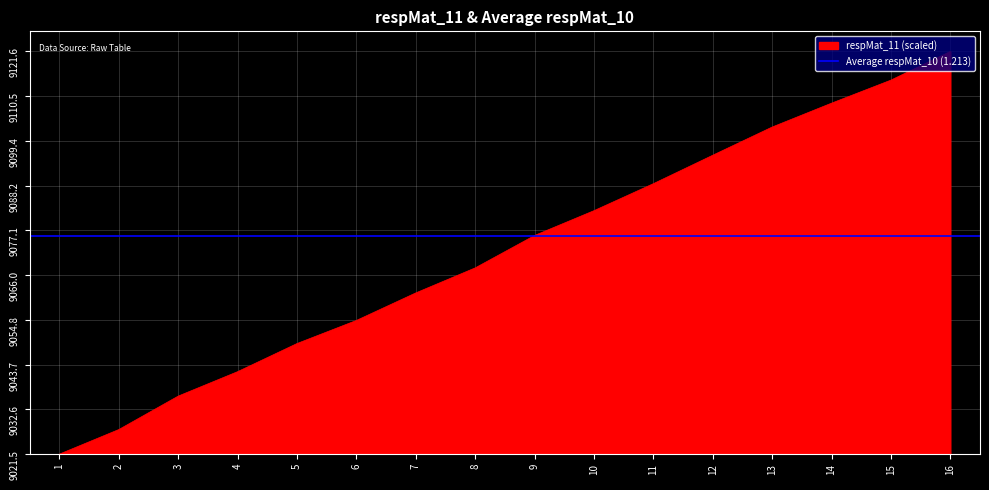

How many data points does each series have?

16